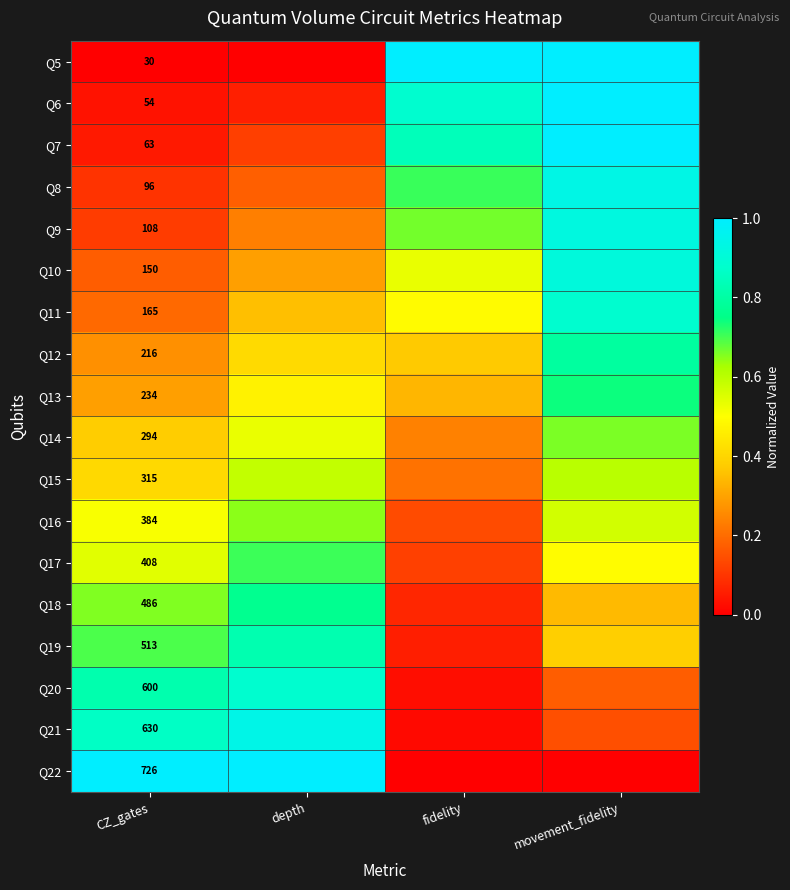

At which label is Q18 closest to 0?

fidelity